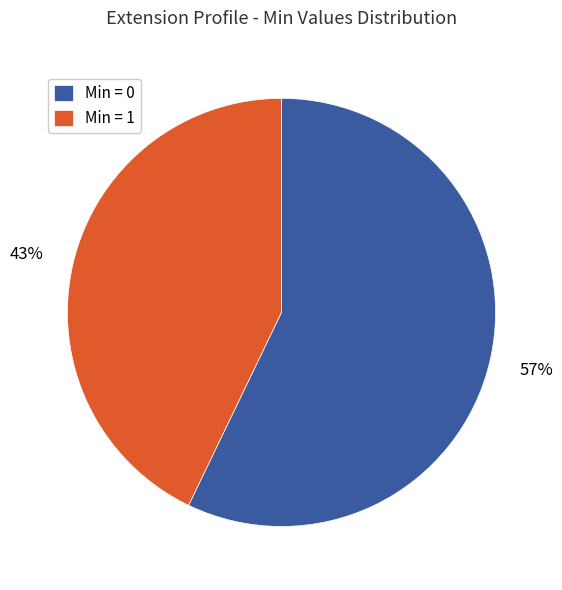

To the nearest percent, what is the difference between the largest and smallest slice percentages?

14%